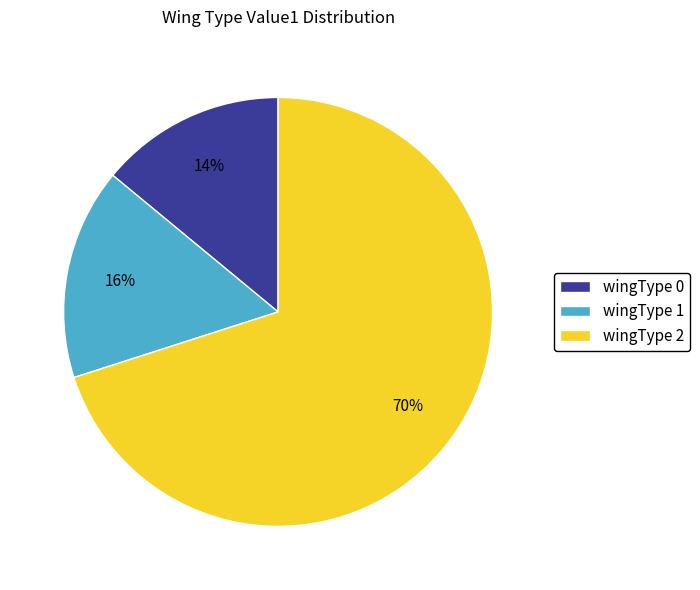

What is the largest slice in the pie chart?

wingType 2